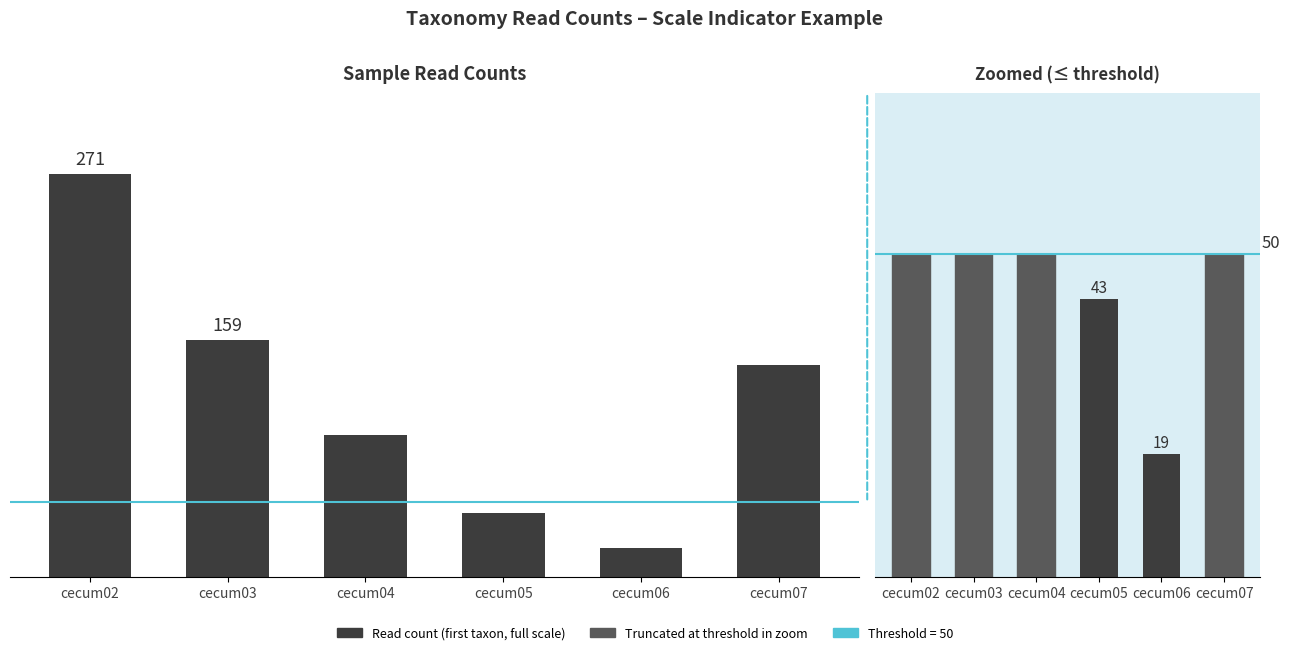

Which series has the largest total across all categories?

cecum02 taxon count